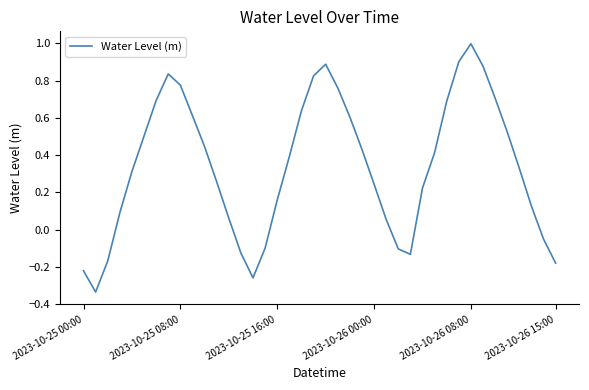

What is the greatest value displayed?

1.0